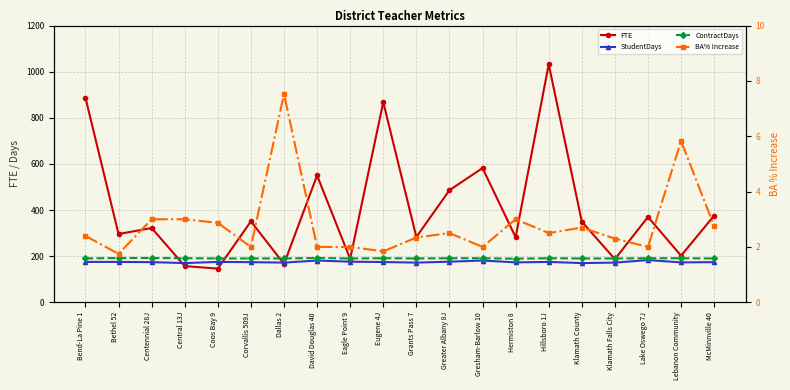

How many ContractDays values are between 190 and 191?

16